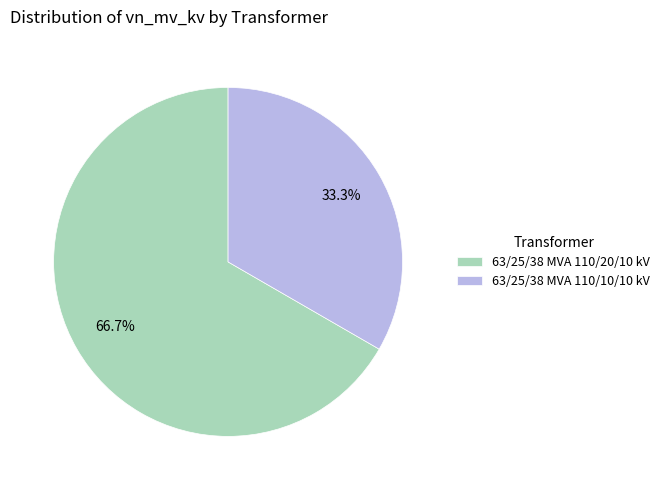

Count the number of slices in the pie.

2